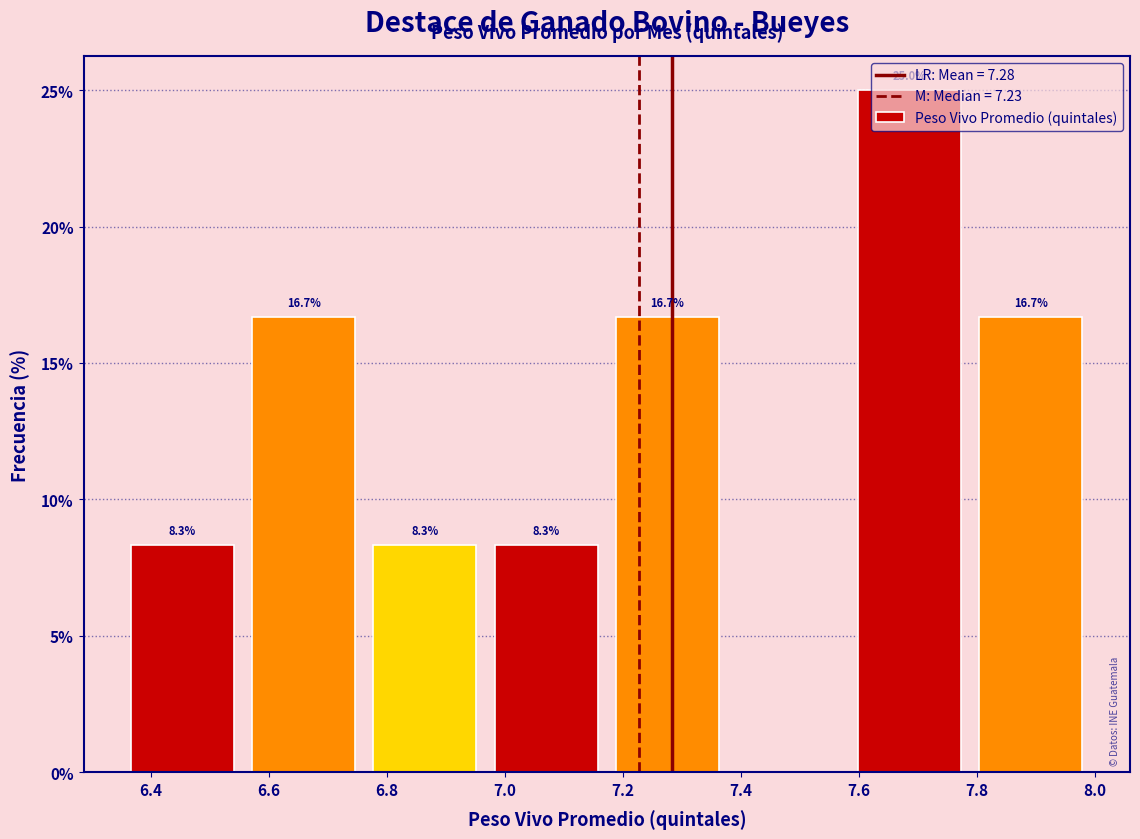

Which range on the x-axis has the tallest bar?

7.60 to 7.80